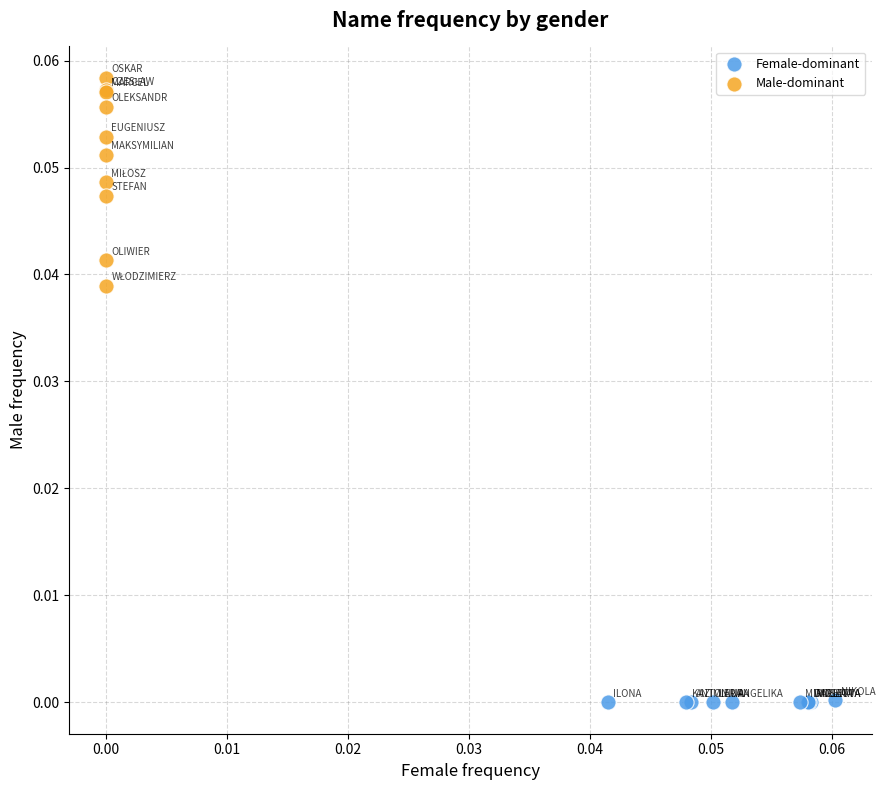

Which series contains the highest Y value?

Male-dominant